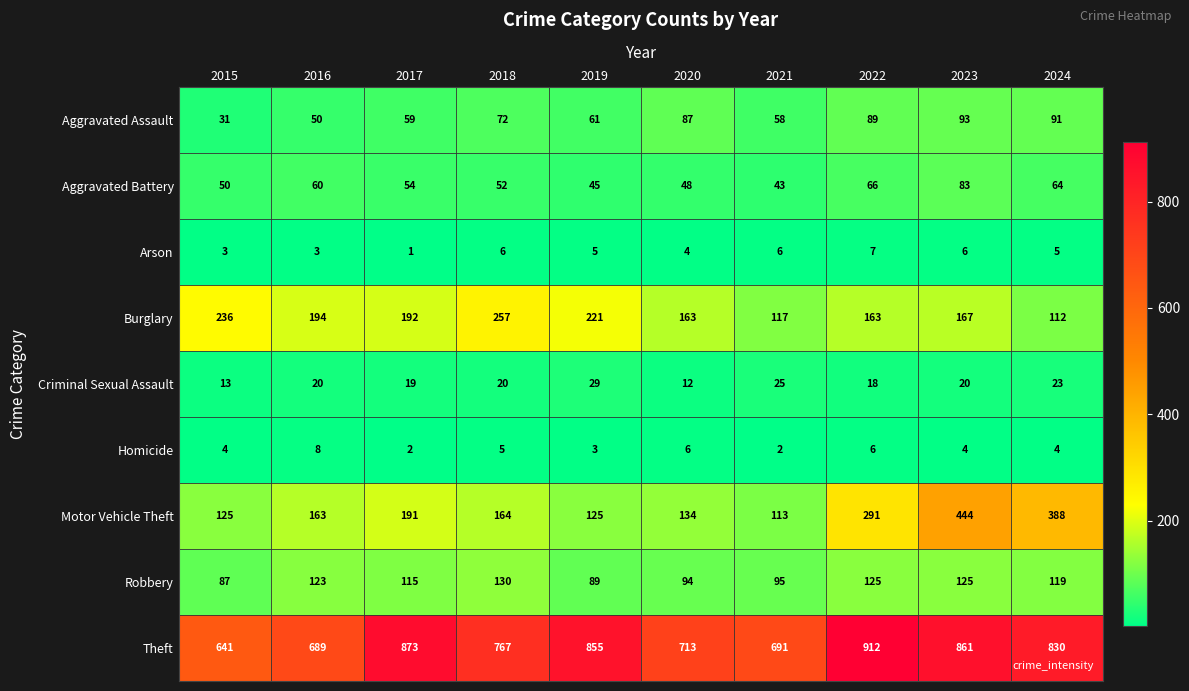

What is the spread (max minus min) of values at 2015?

638